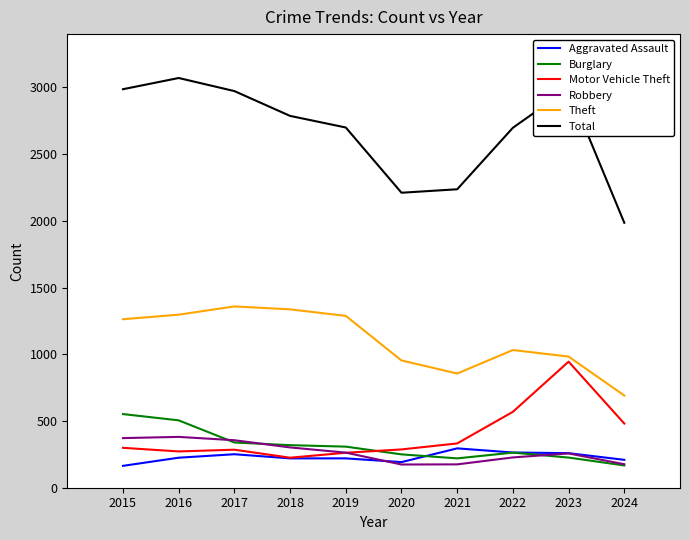

True or false: Robbery and Theft intersect in this chart.

False